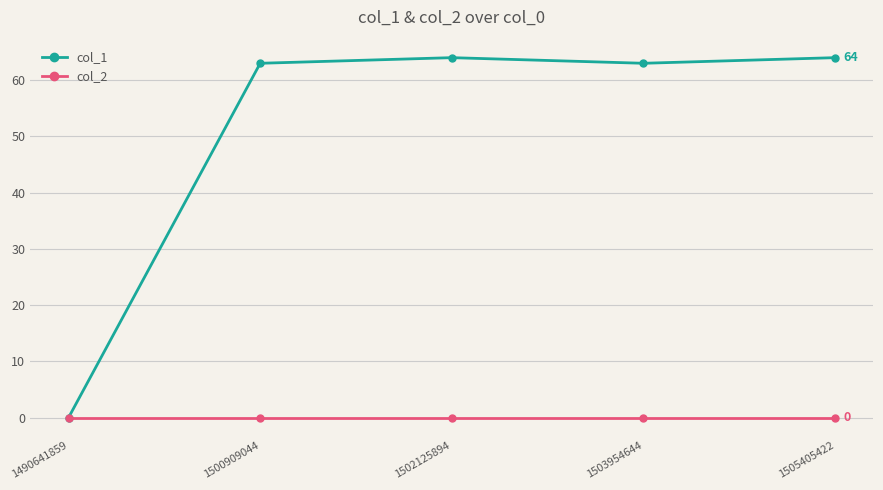

The value of col_1 at 1503954644 is 63. True or false?

True